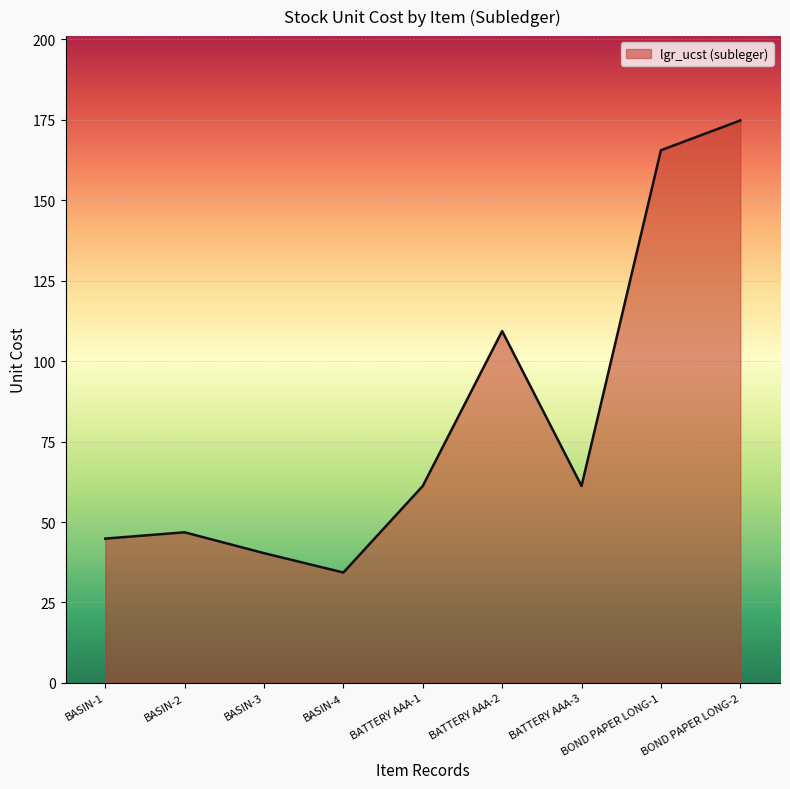

Between BOND PAPER LONG-2 and BOND PAPER LONG-1, which is larger?

BOND PAPER LONG-2